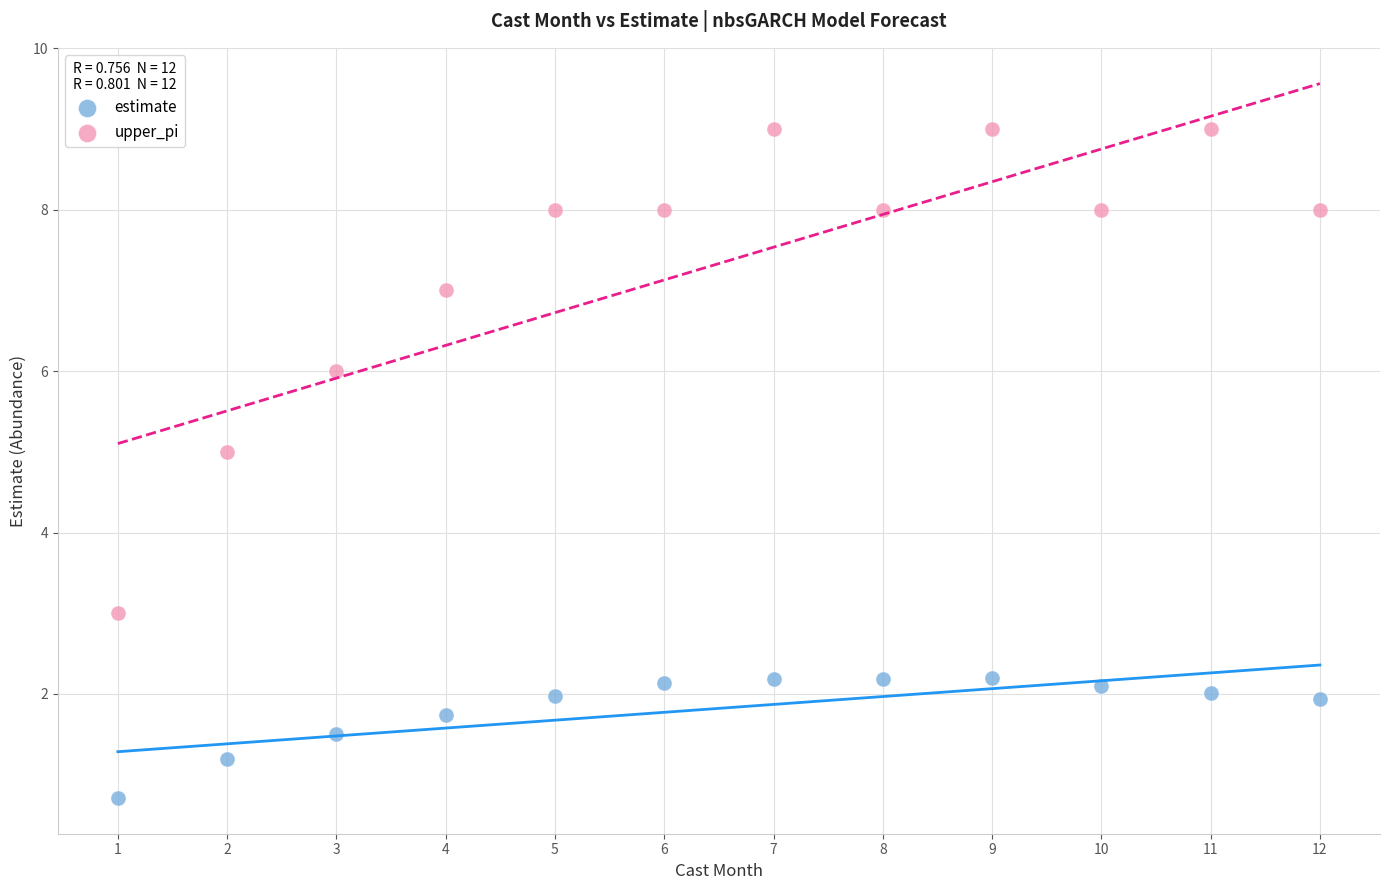

Which series contains the lowest Y value?

estimate